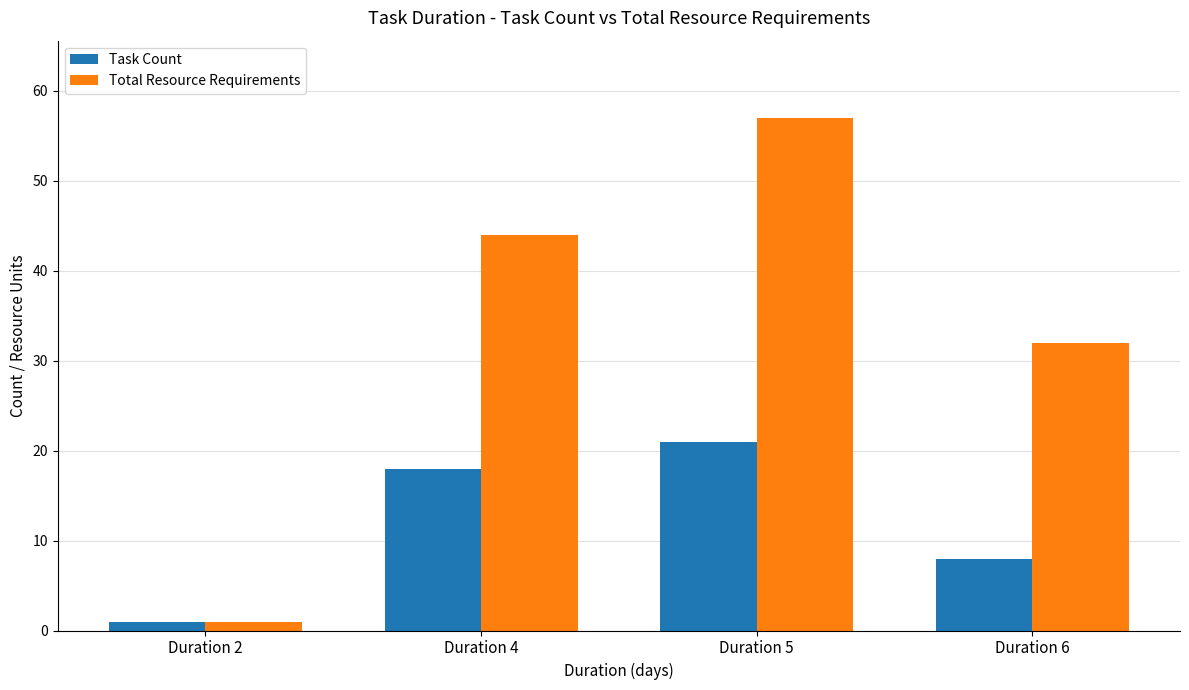

Which series has the largest total across all categories?

Total Resource Requirements